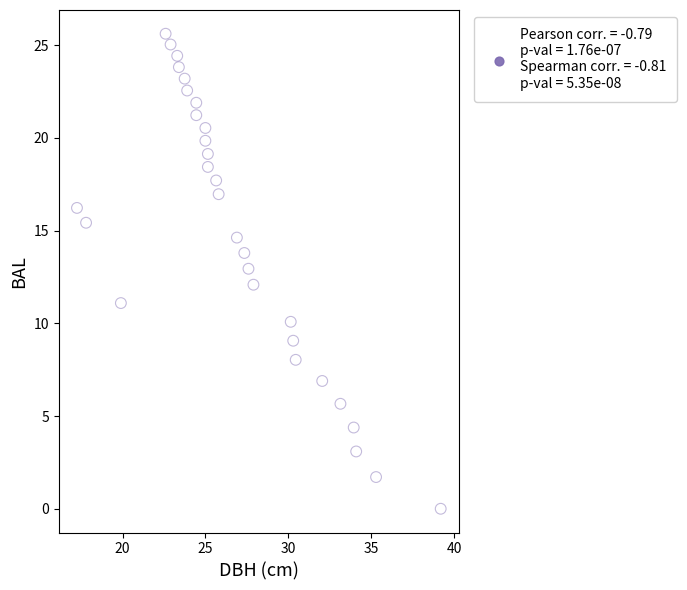

What is the range of X values (max minus min)?

22.0